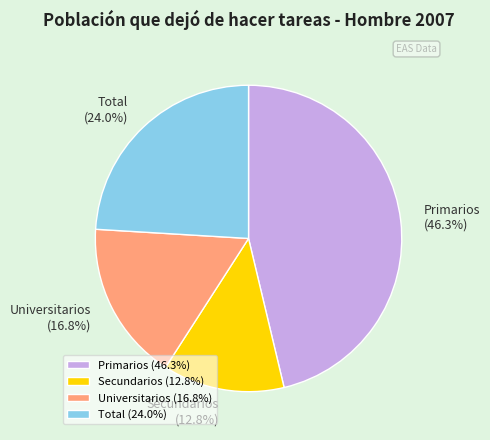

Which category has the smallest portion of the pie?

Secundarios